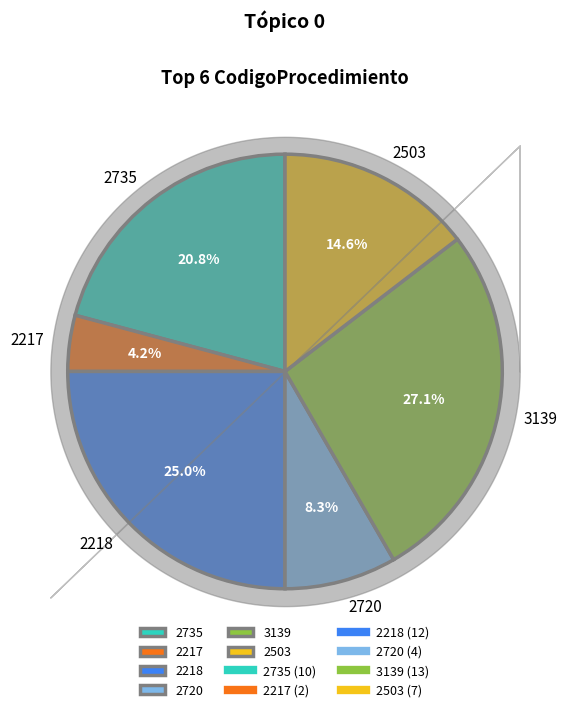

How many slices are in this pie chart?

6